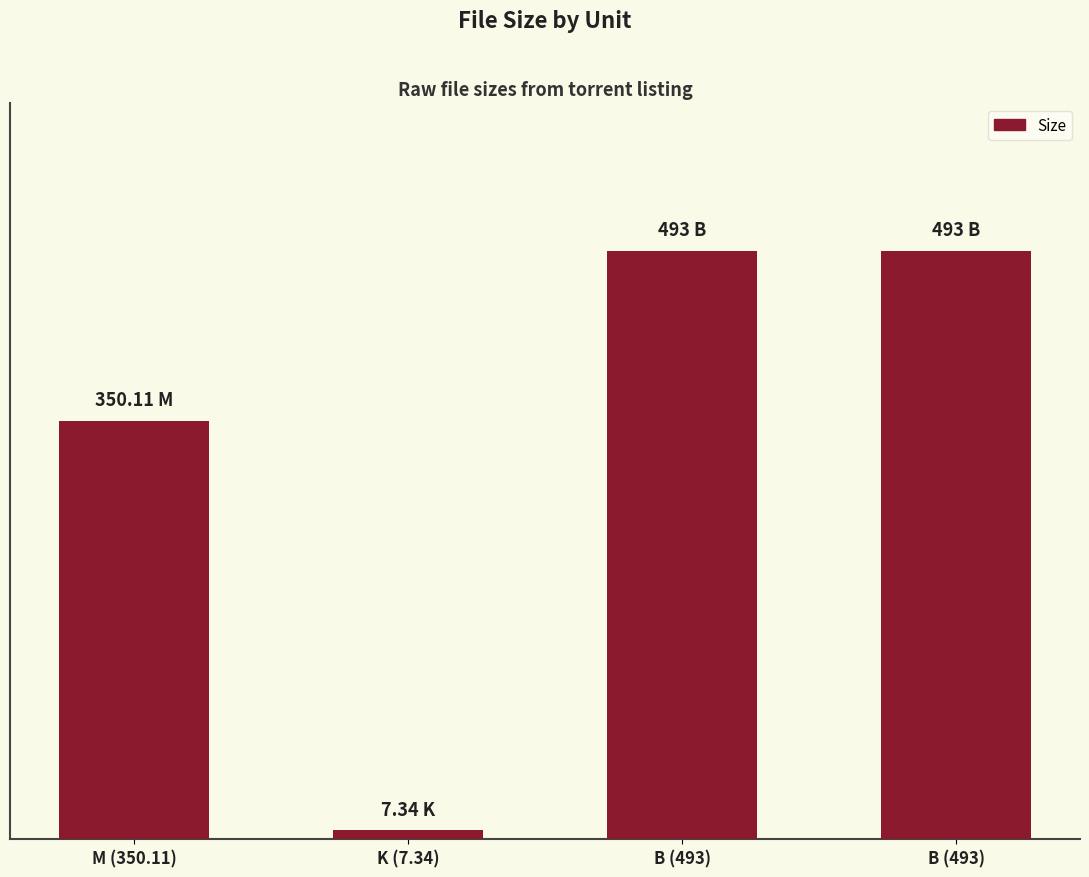

Does the chart contain any negative values?

No